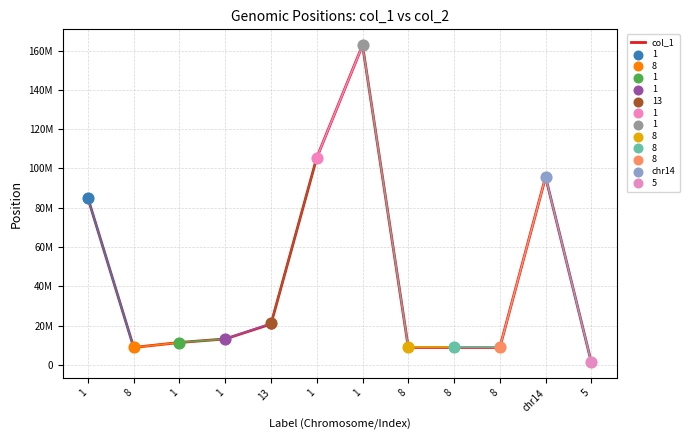

What is the change in value from 8 to 1?

+2516053